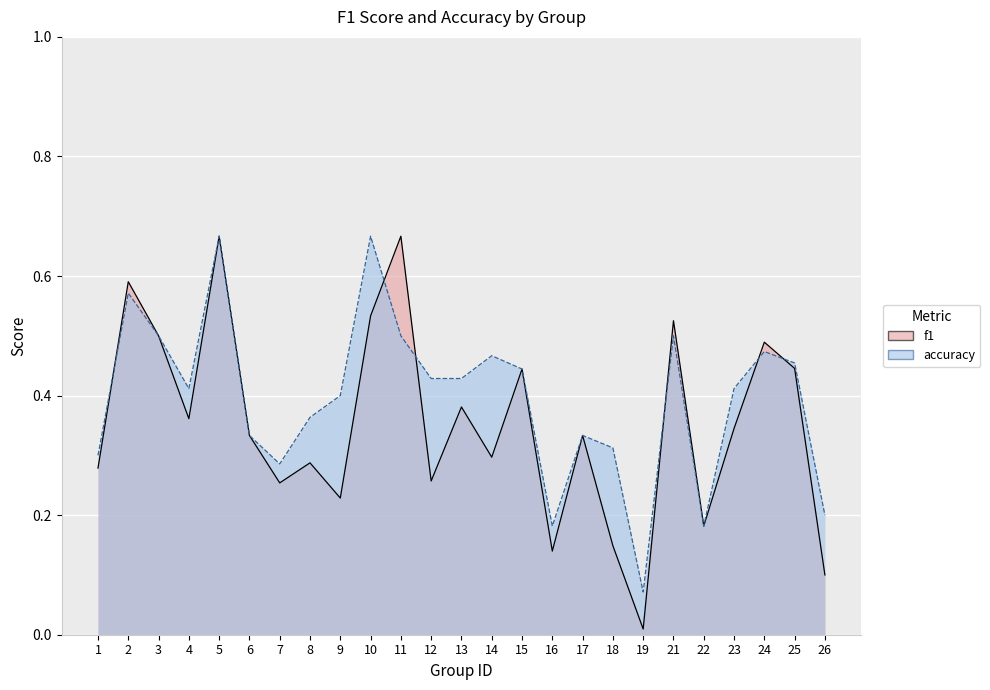

Where do f1 and accuracy first cross each other?

1 and 2